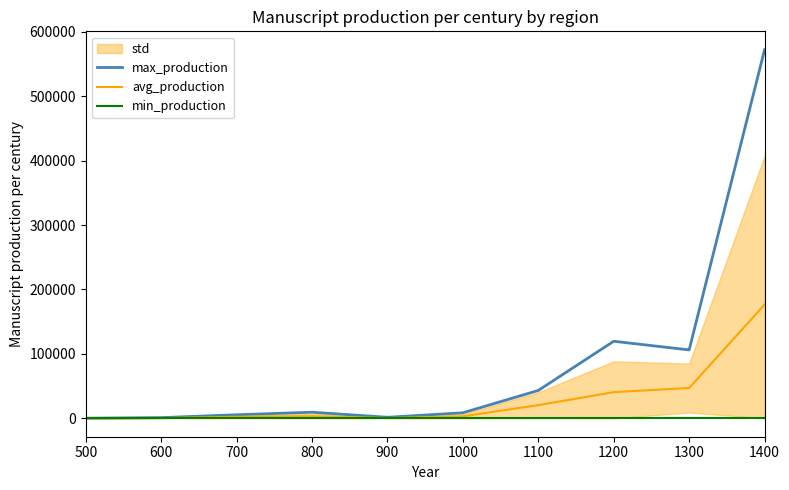

At which category does avg_production reach its first local peak?

800